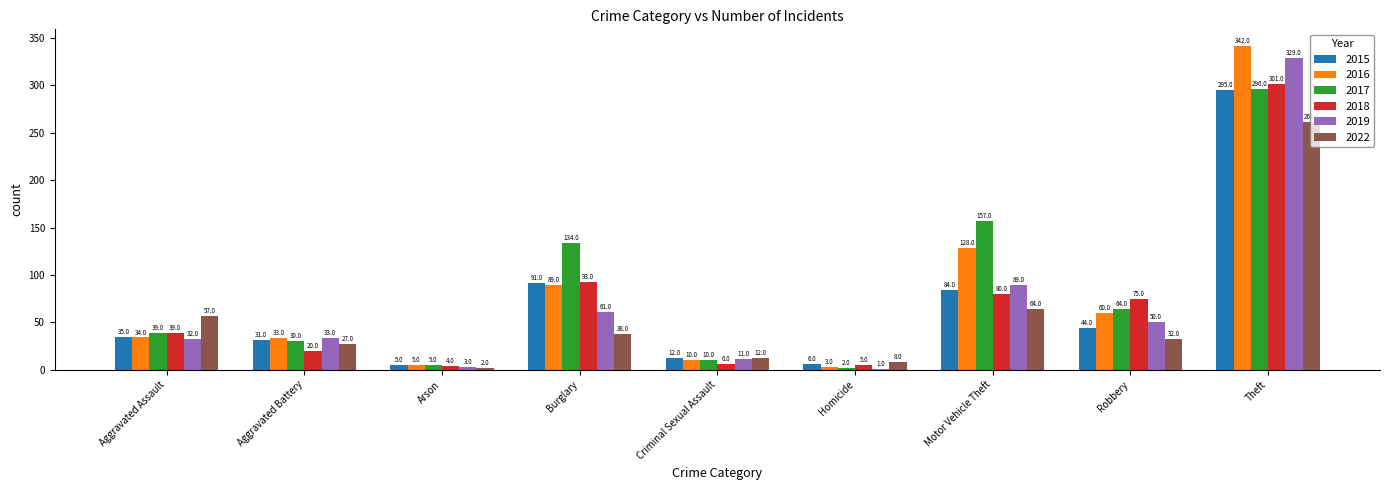

Reading right to left, list all the values displayed in this chart.

2015: 295	44	84	6	12	91	5	31	35
2016: 342	60	128	3	10	89	5	33	34
2017: 296	64	157	2	10	134	5	30	39
2018: 301	75	80	5	6	93	4	20	39
2019: 329	50	89	1	11	61	3	33	32
2022: 261	32	64	8	12	38	2	27	57